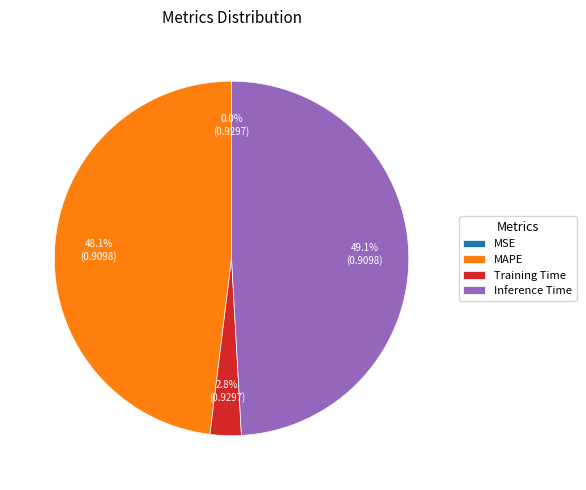

To the nearest percent, what percentage of the pie is MAPE?

48%